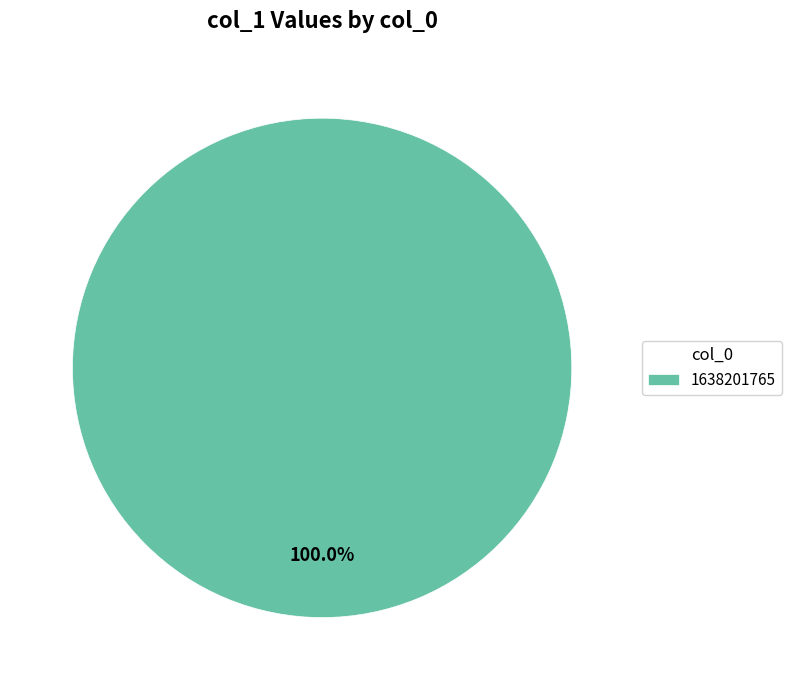

Rank the categories by value from lowest to highest.

1638201765